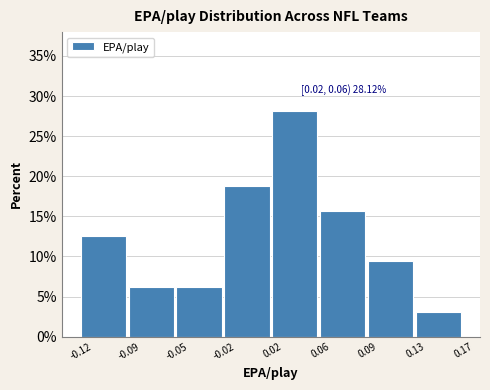

Which has a higher value, -0.05 or -0.12?

-0.12